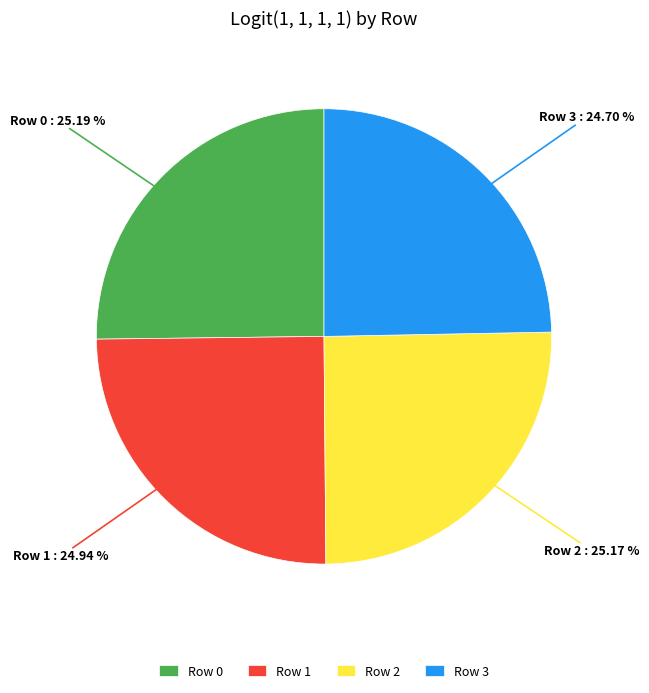

Does any single category account for the majority?

No